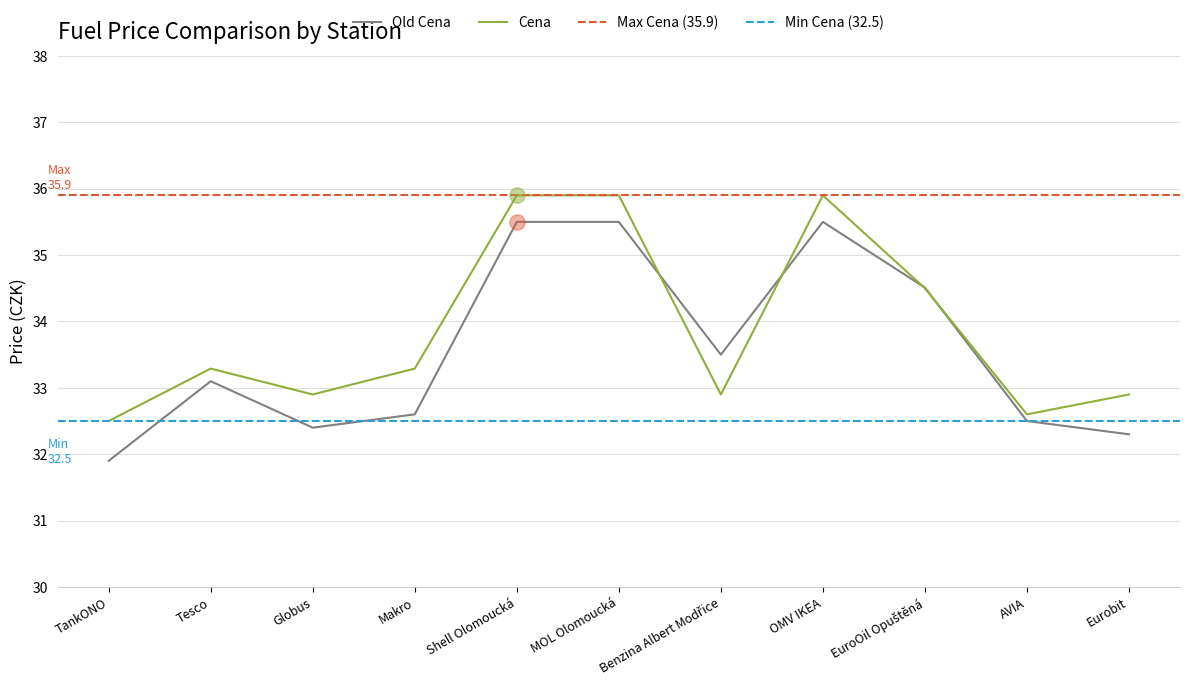

Which series has the largest total across all categories?

Cena